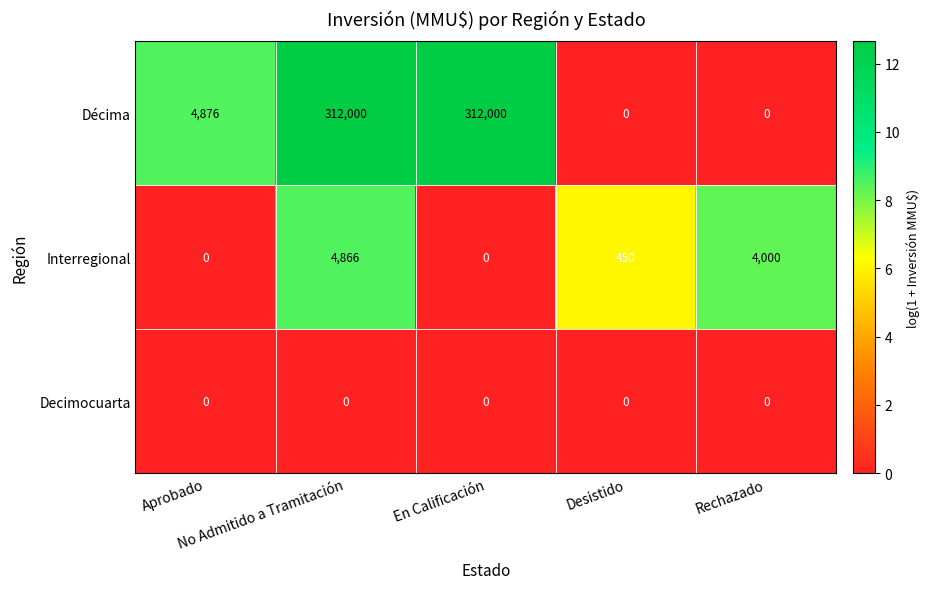

List the series in order of their peak value, highest first.

Décima, Interregional, Decimocuarta